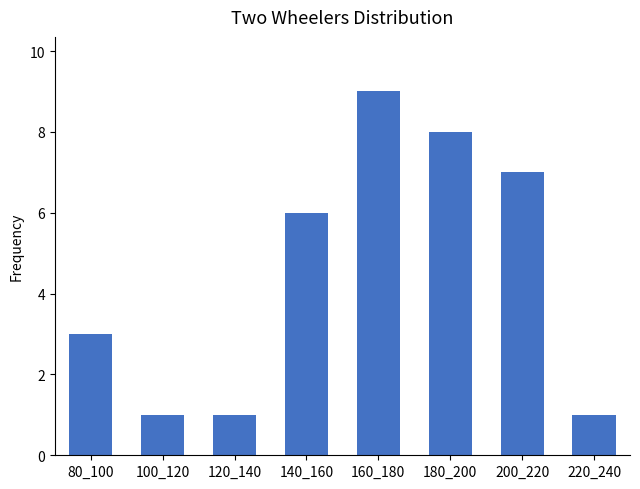

Reading left to right, transcribe all the data shown in this chart.

3	1	1	6	9	8	7	1